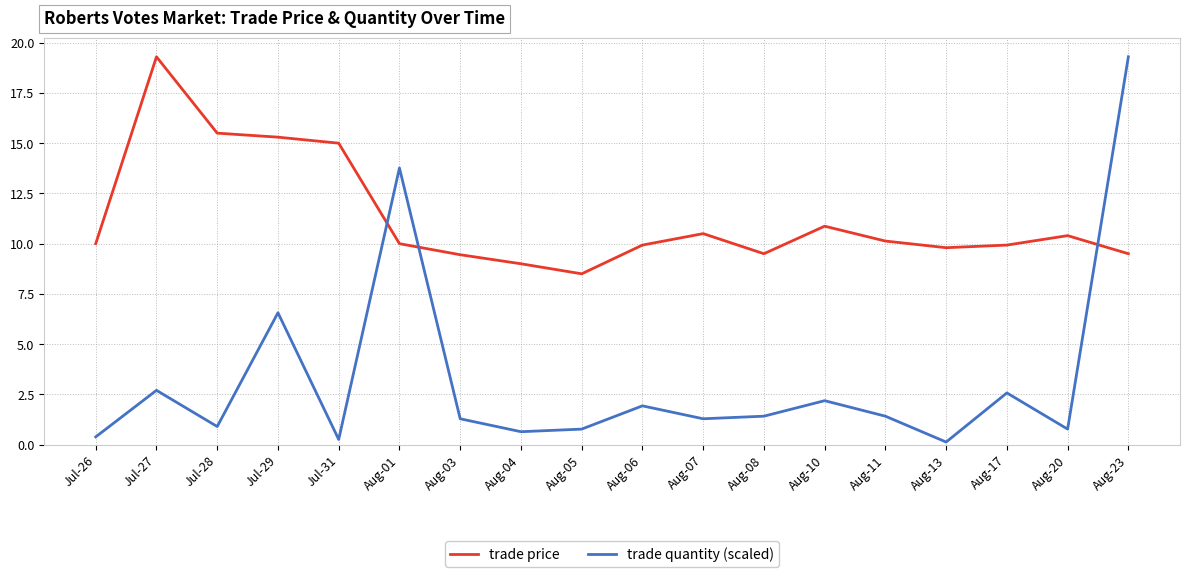

What is the difference between the maximum and minimum values in the trade price series?

10.8